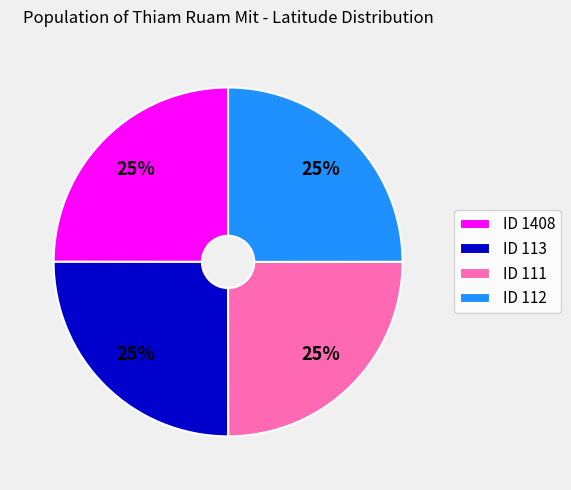

To the nearest percent, what is the combined percentage of ID 113 and ID 111?

50%